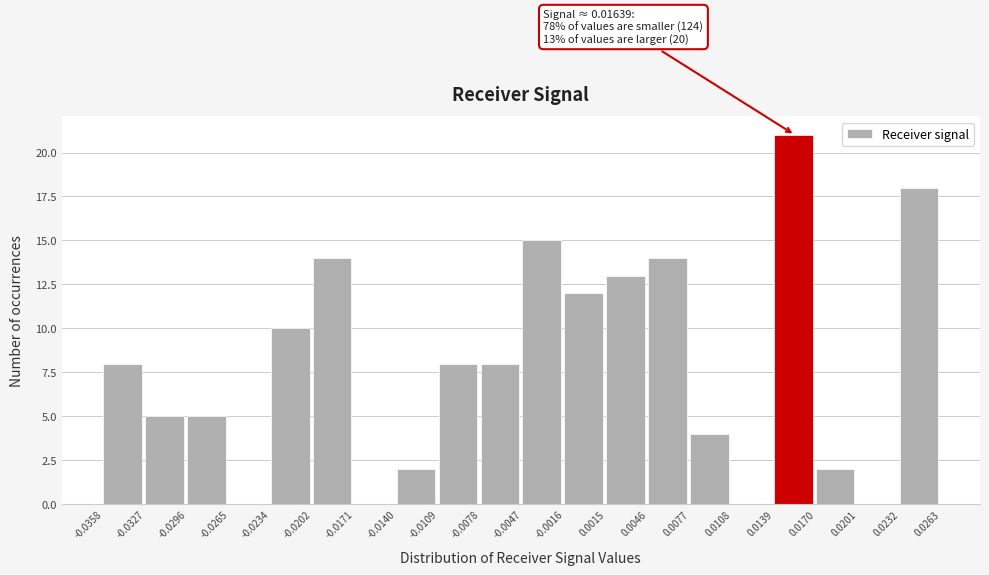

Over which range of the x-axis is the bar tallest?

0.0139 to 0.0170